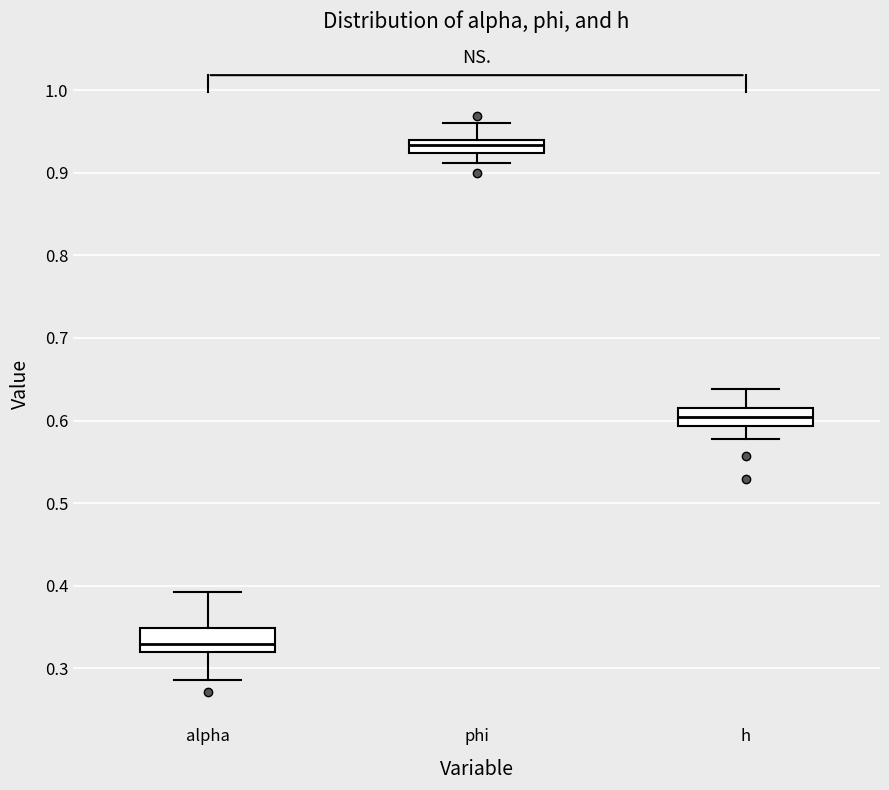

Where does the lower whisker of the box for h end on the y-axis? The values are not printed on the chart, so give them approximately, as read against the axis.

0.58